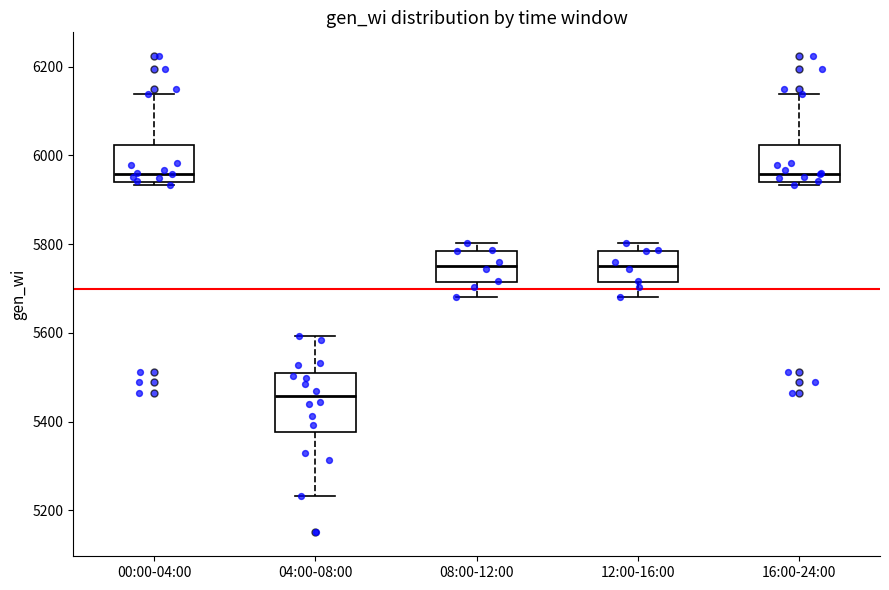

Where is the lower edge of the box for 00:00-04:00 on the y-axis? The values are not printed on the chart, so give them approximately, as read against the axis.

5940